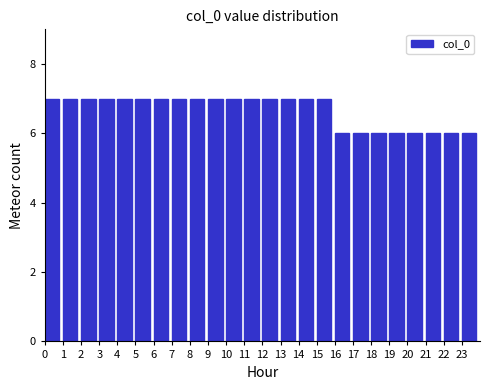

Reading left to right, what are all the values shown in this chart?

0=7	1=7	2=7	3=7	4=7	5=7	6=7	7=7	8=7	9=7	10=7	11=7	12=7	13=7	14=7	15=7	16=6	17=6	18=6	19=6	20=6	21=6	22=6	23=6